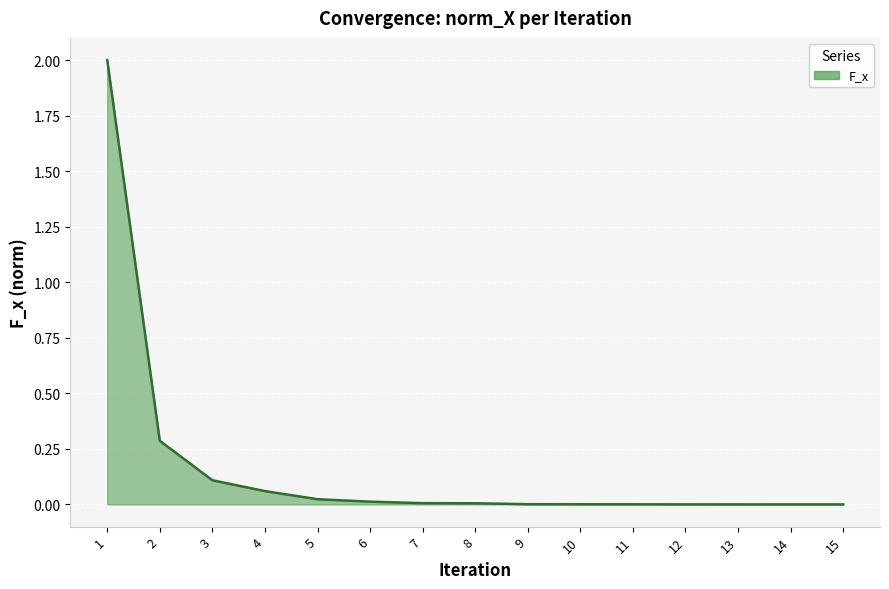

What is the greatest value displayed?

2.0